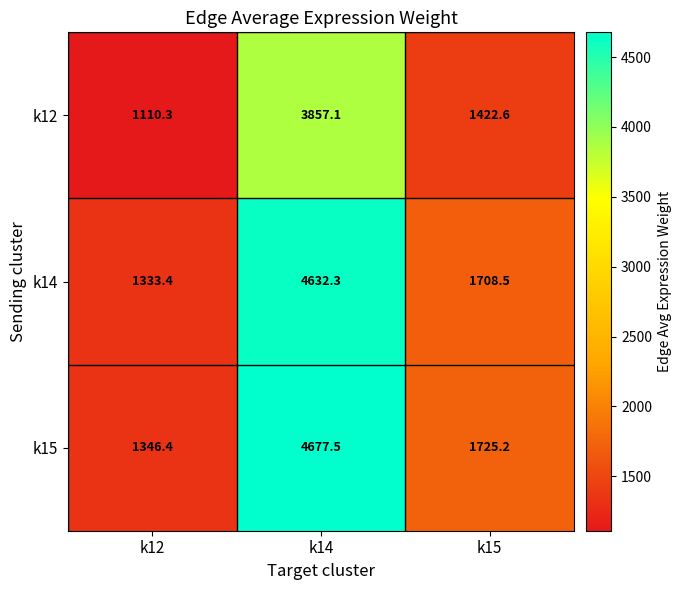

Which series has the largest range (max minus min)?

k15